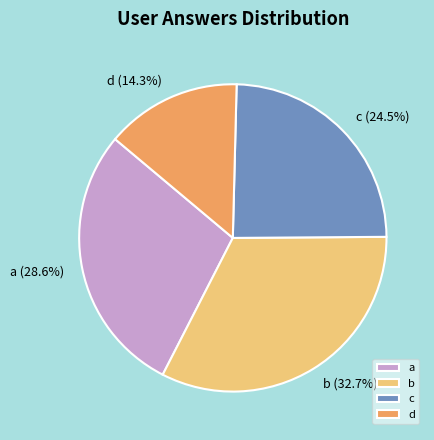

Do d and c together represent more than half of the pie?

No